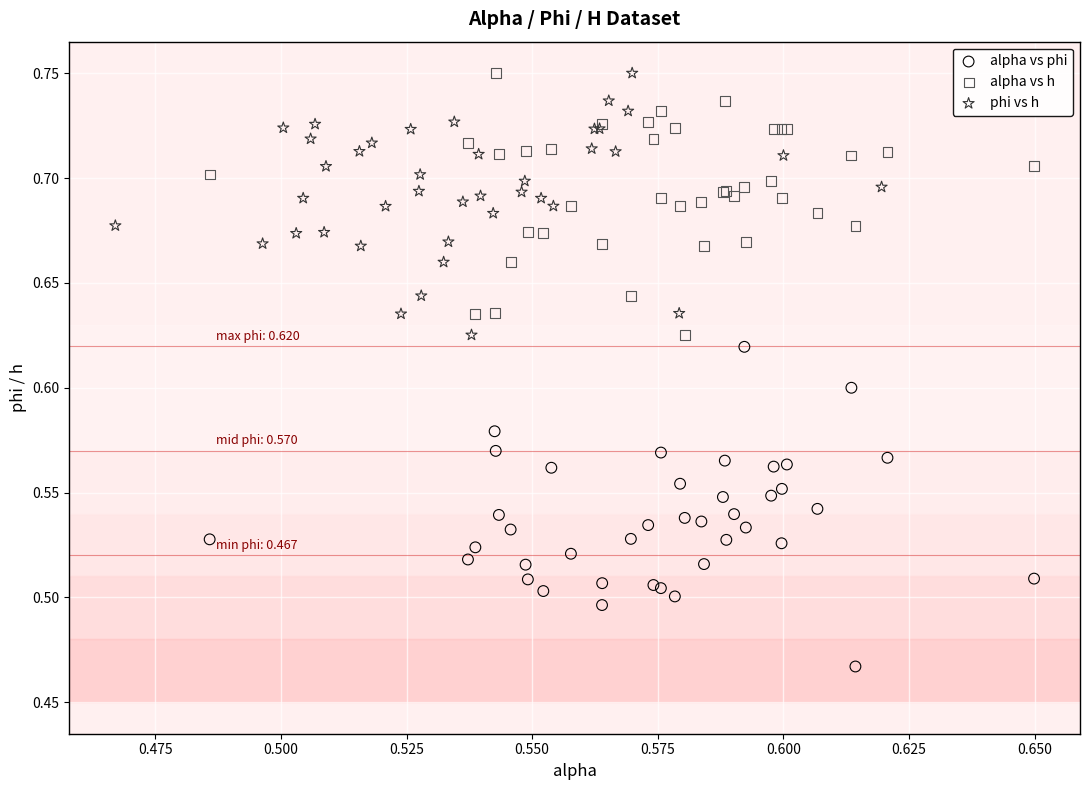

Which series has the widest spread of Y values?

alpha vs phi